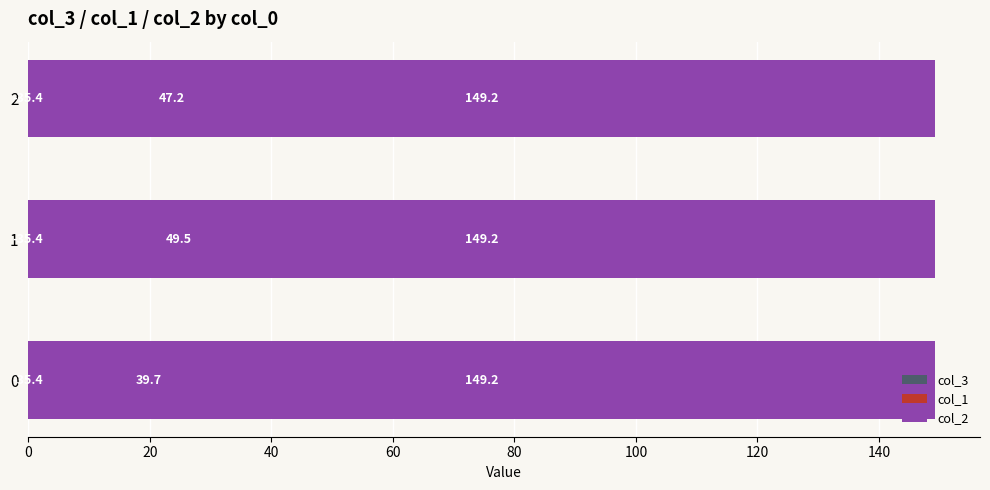

The value of col_1 at 0 is 0.1. True or false?

False